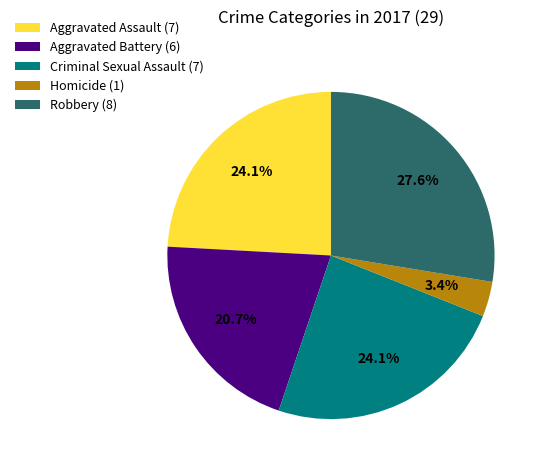

Is Aggravated Assault the majority of the pie?

No